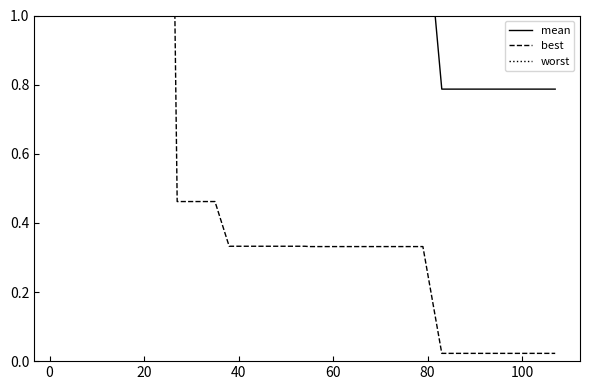

Rank the series by their average value, from lowest to highest.

best, mean, worst